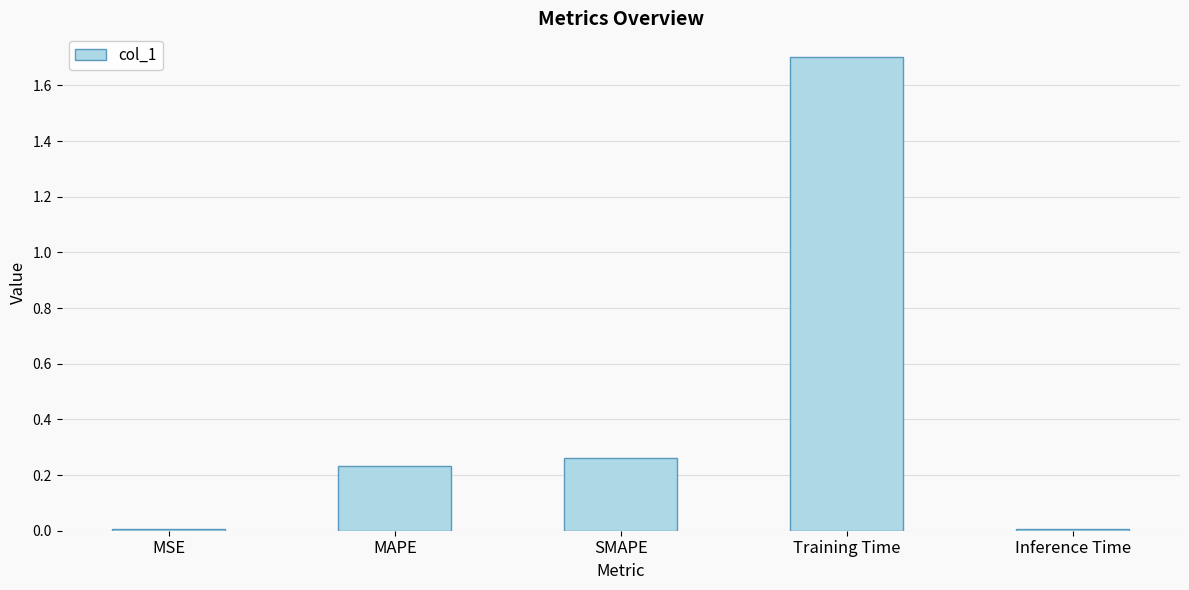

Which category has the highest value across all series?

Training Time